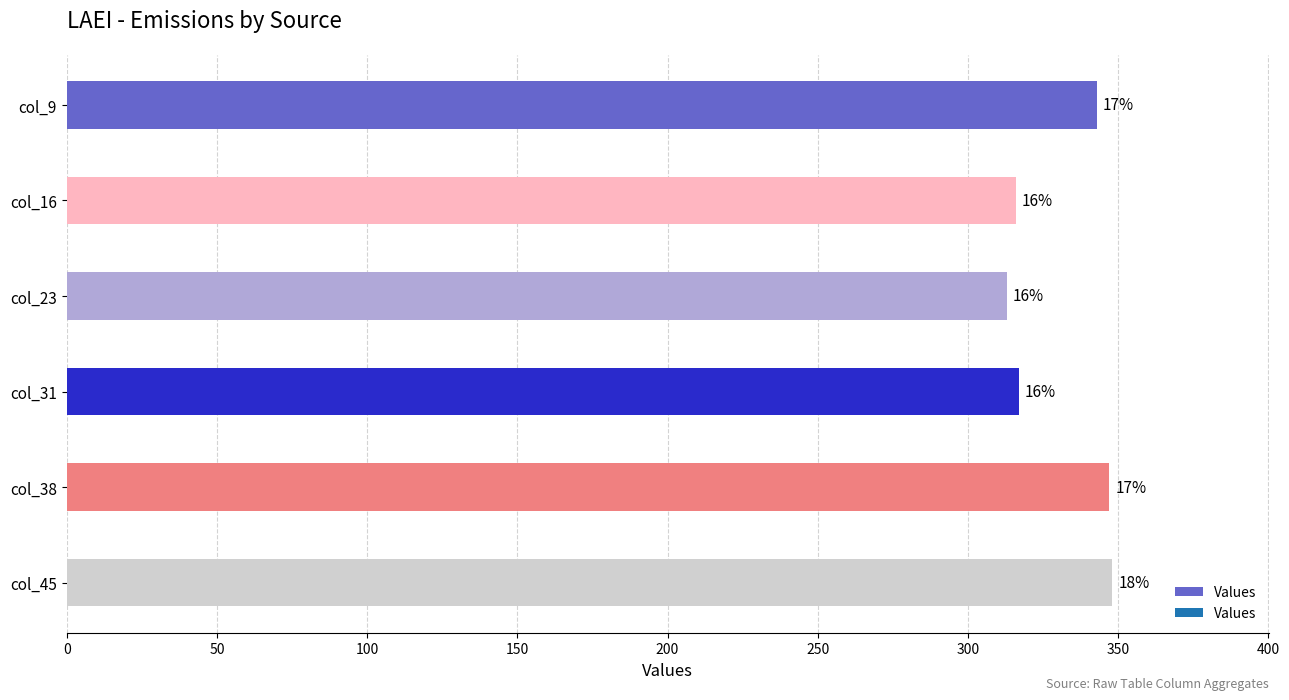

Does the chart contain any negative values?

No